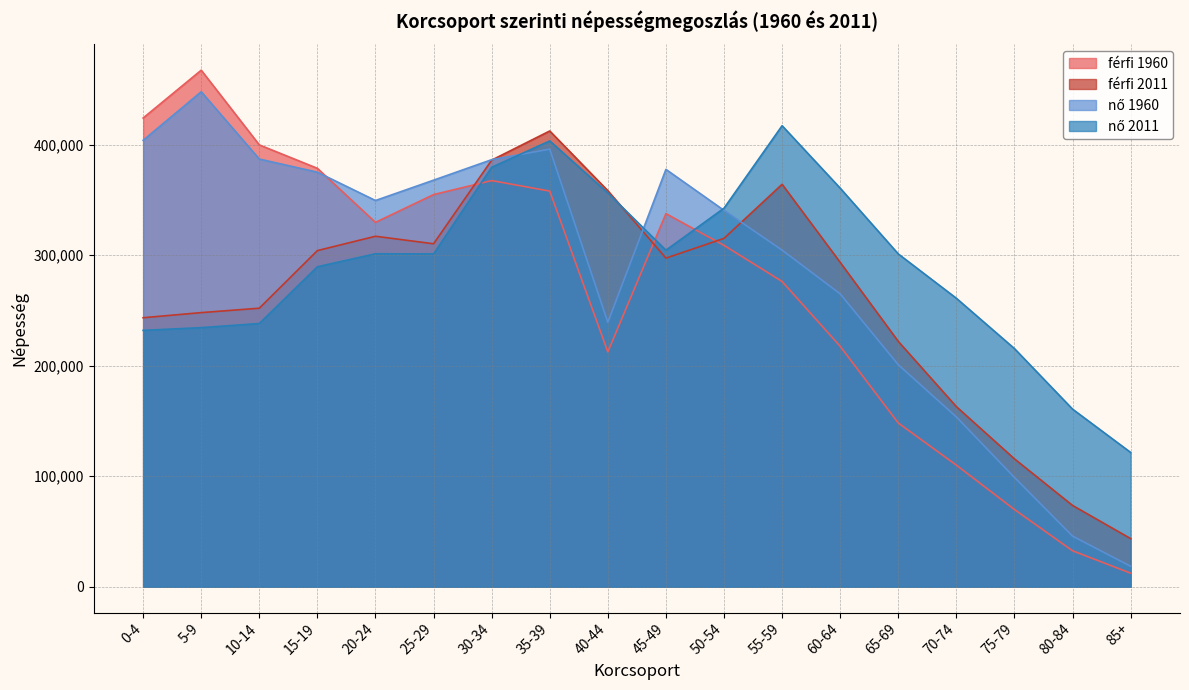

True or false: nő 1960 has more than 2 interior local peaks.

True